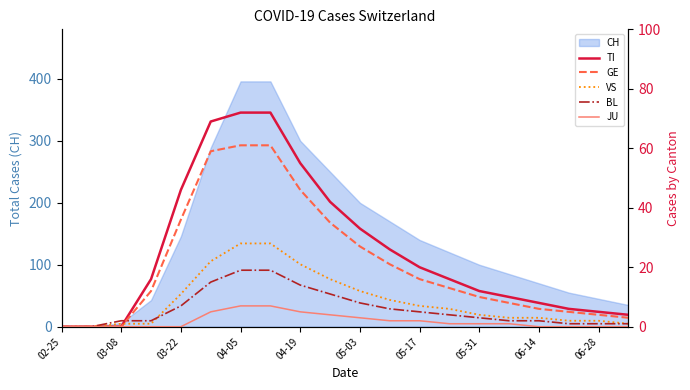

Does the chart display data point markers on the line(s)?

No